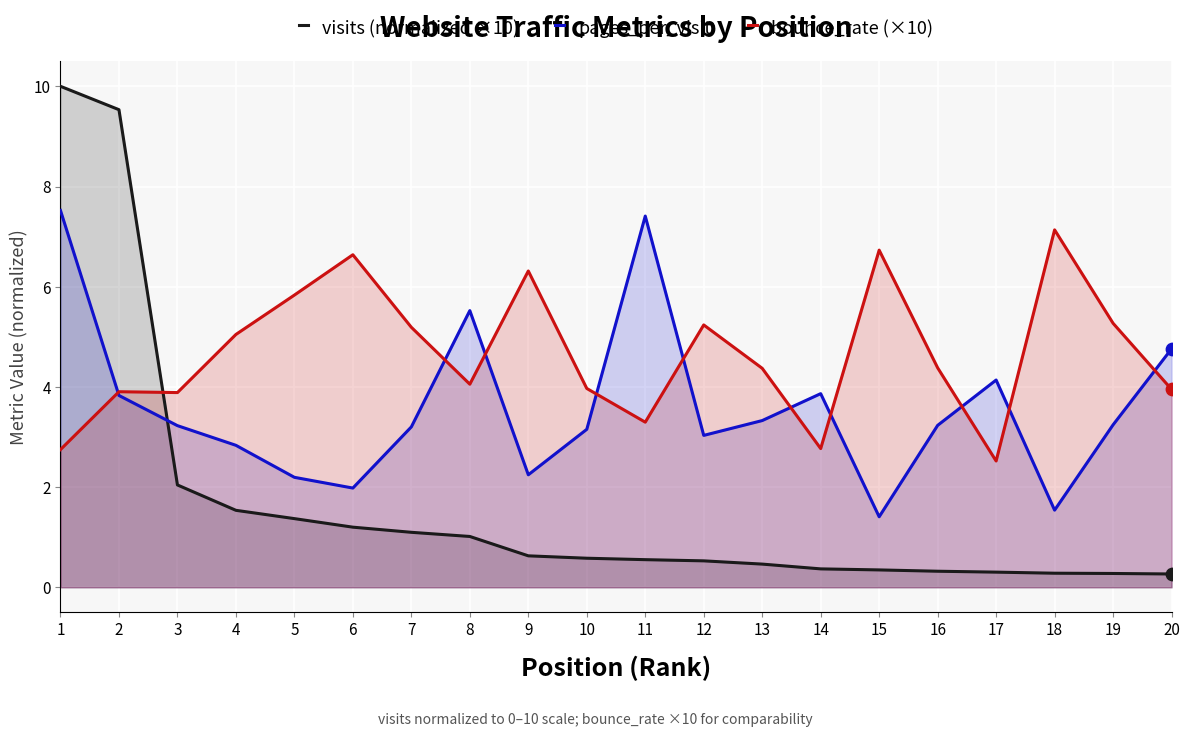

Is the value of visits (normalized ×10) at 20 greater than the value of bounce_rate (×10) at 1?

No